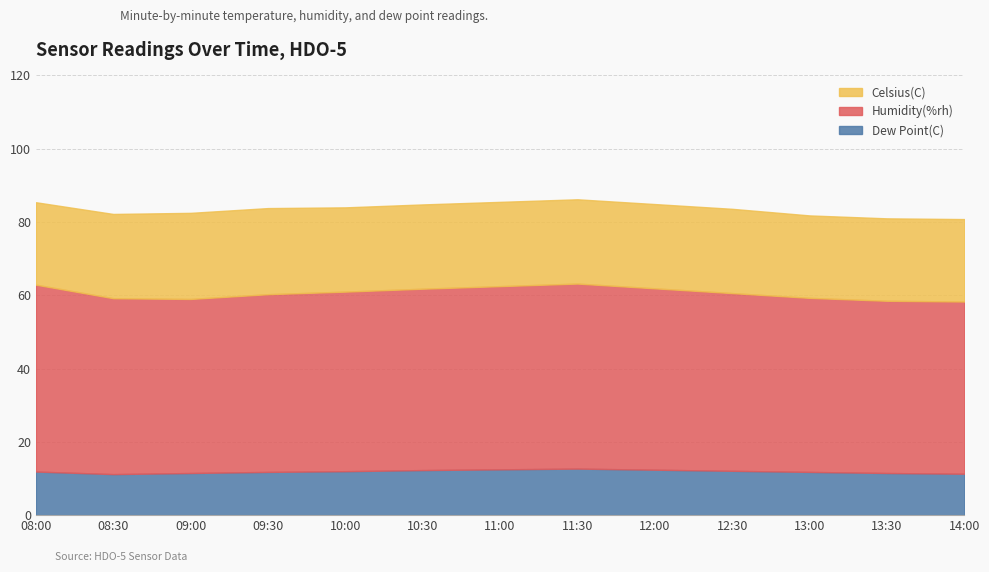

True or false: Dew Point(C) has a value of 12.7 at 11:30.

True